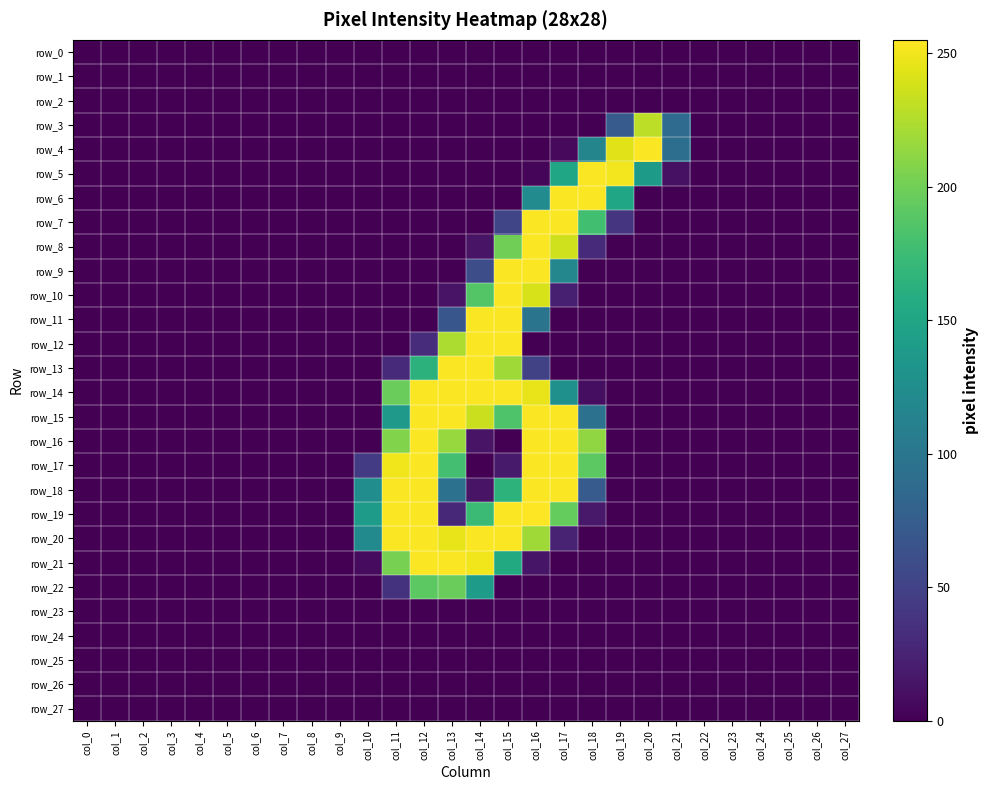

True or false: row_8 has a value of -125 at col_9.

False